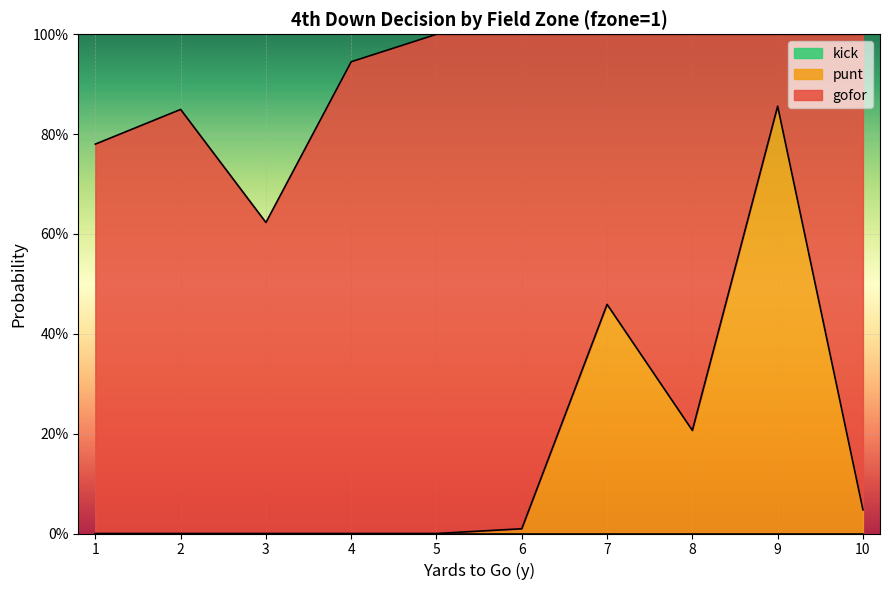

At how many categories does at least one series exceed 0?

10